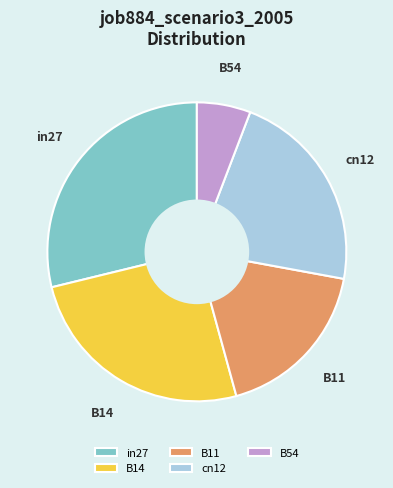

Is there any slice that represents more than half of the pie?

No